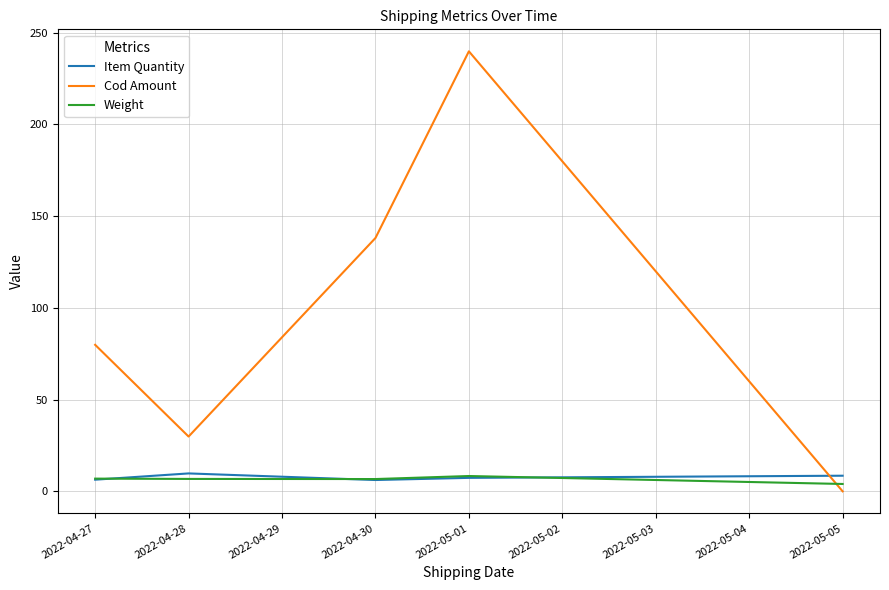

Which series has the widest spread of values?

Cod Amount